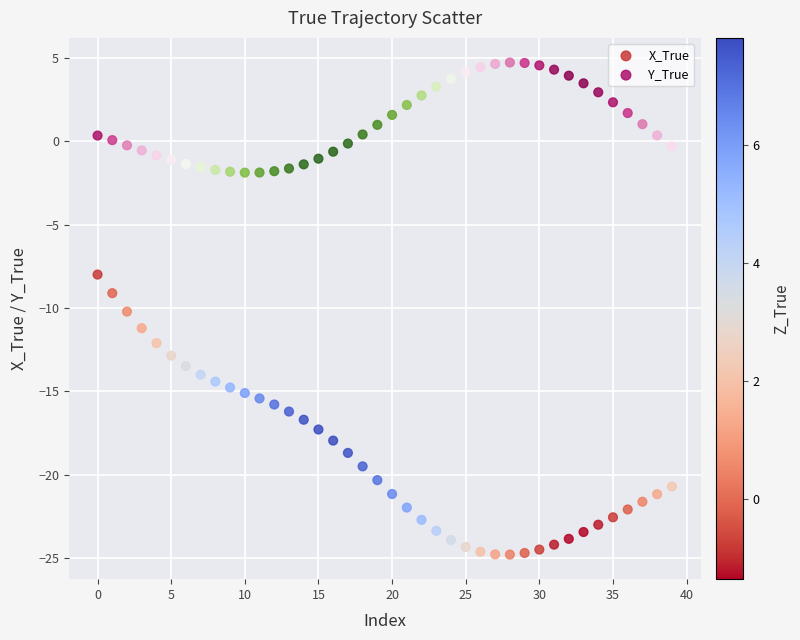

Which series has the largest Y range (max minus min)?

X_True